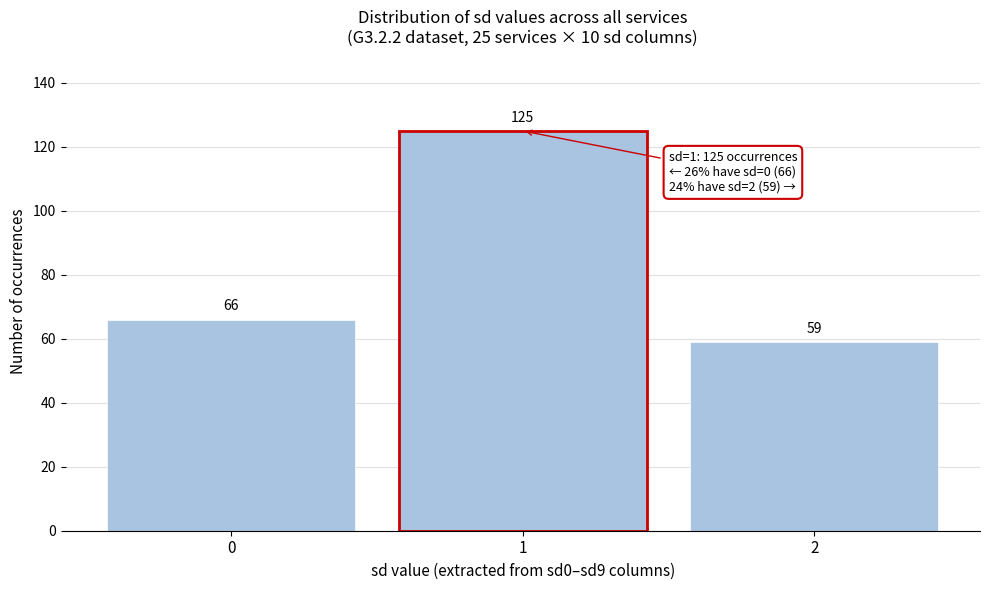

Over which range of the x-axis is the bar tallest?

0.5 to 1.5